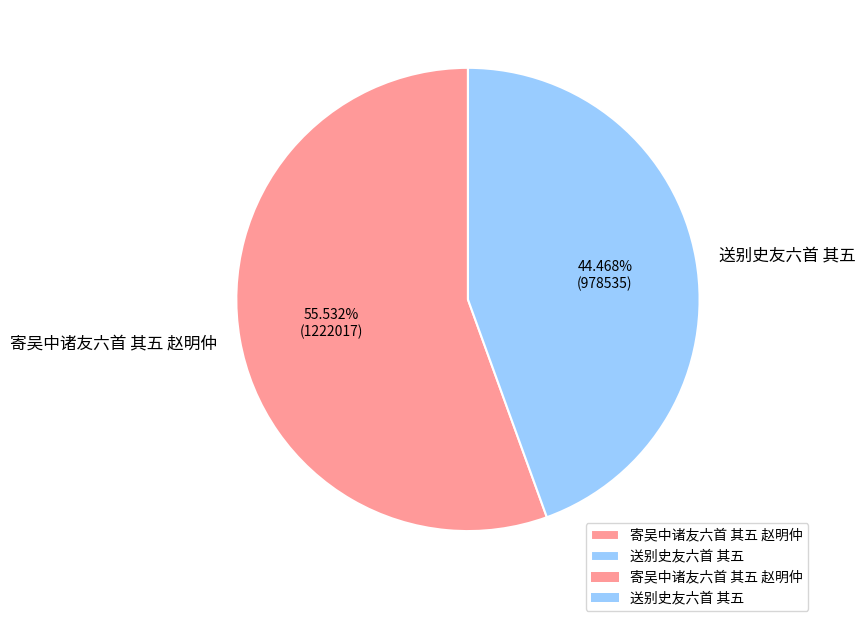

How many segments does this pie chart have?

2